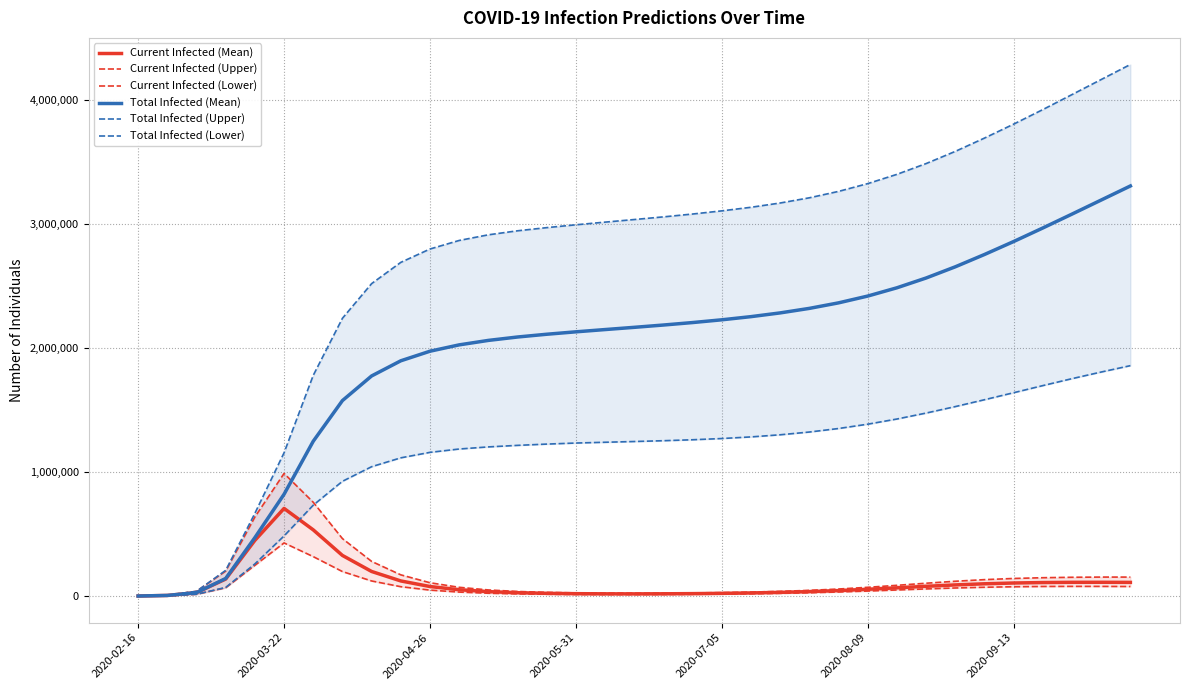

What is the value of the Current Infected (Upper) point at the 1st from the left?

850